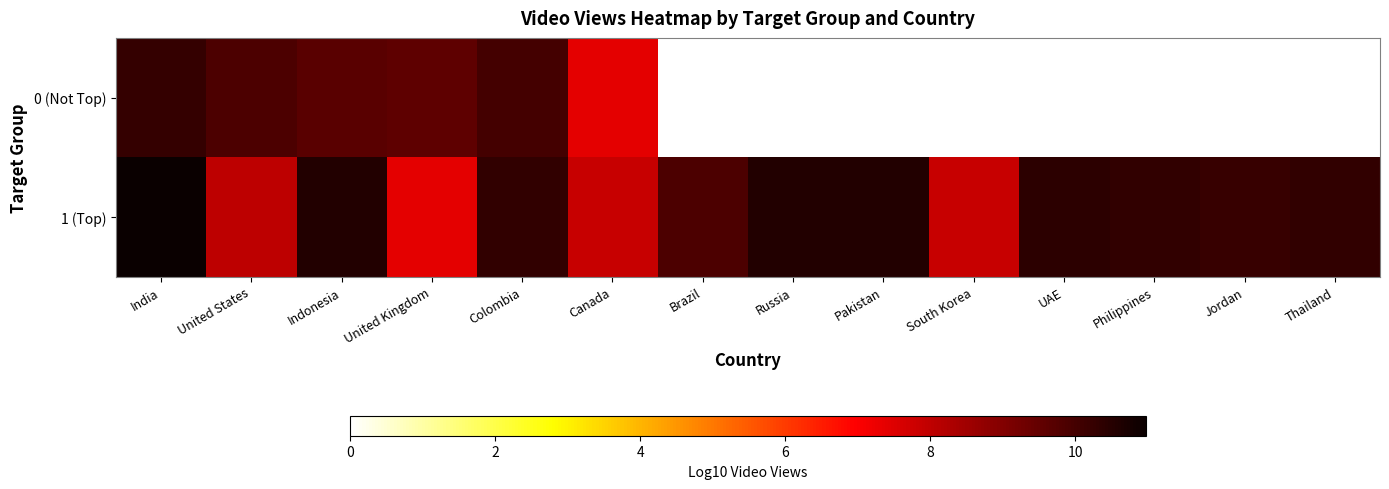

Reading left to right, what are all the values shown in this chart?

0 (Not Top): India=10.3	United States=9.9	Indonesia=9.7	United Kingdom=9.6	Colombia=10.0	Canada=7.4	Brazil=0.0	Russia=0.0	Pakistan=0.0	South Korea=0.0	UAE=0.0	Philippines=0.0	Jordan=0.0	Thailand=0.0
1 (Top): India=11.0	United States=8.0	Indonesia=10.6	United Kingdom=7.4	Colombia=10.3	Canada=7.9	Brazil=9.9	Russia=10.6	Pakistan=10.6	South Korea=7.9	UAE=10.4	Philippines=10.3	Jordan=10.2	Thailand=10.3